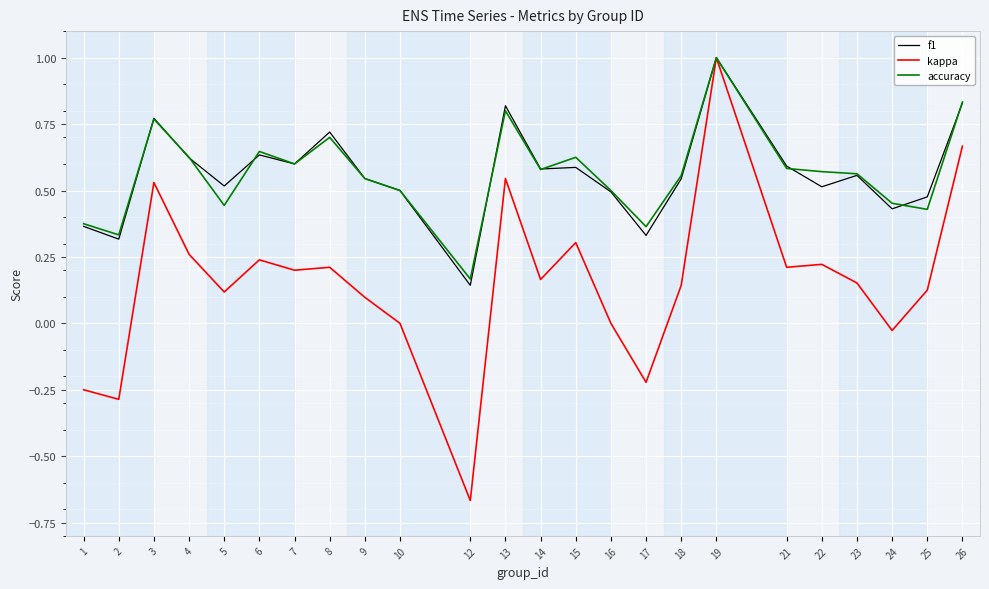

The kappa series shows 0.1 at 4. True or false?

False